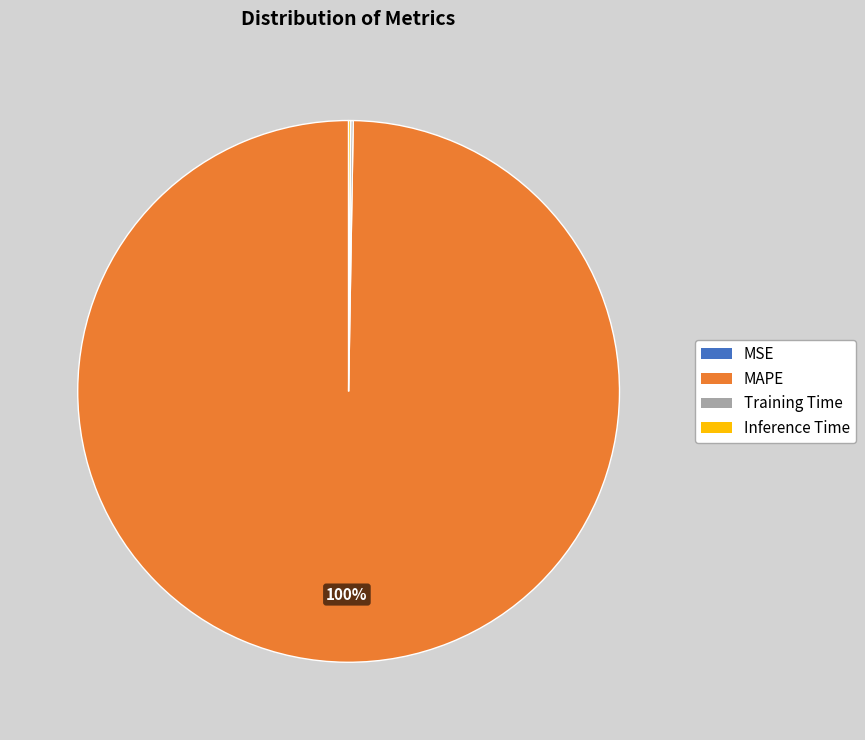

The MAPE slice represents 100% of the pie. True or false?

True